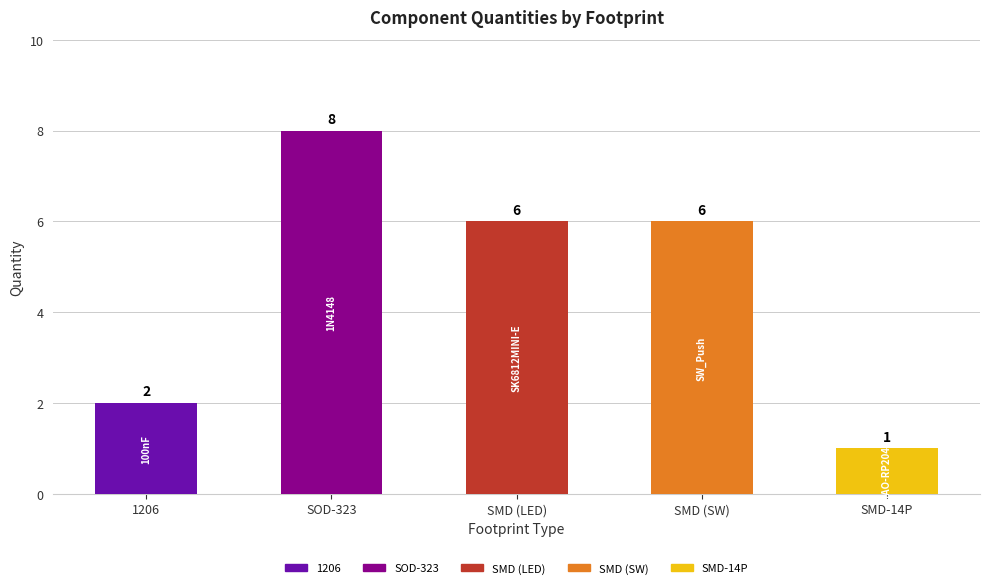

What is the minimum value shown in the chart?

1